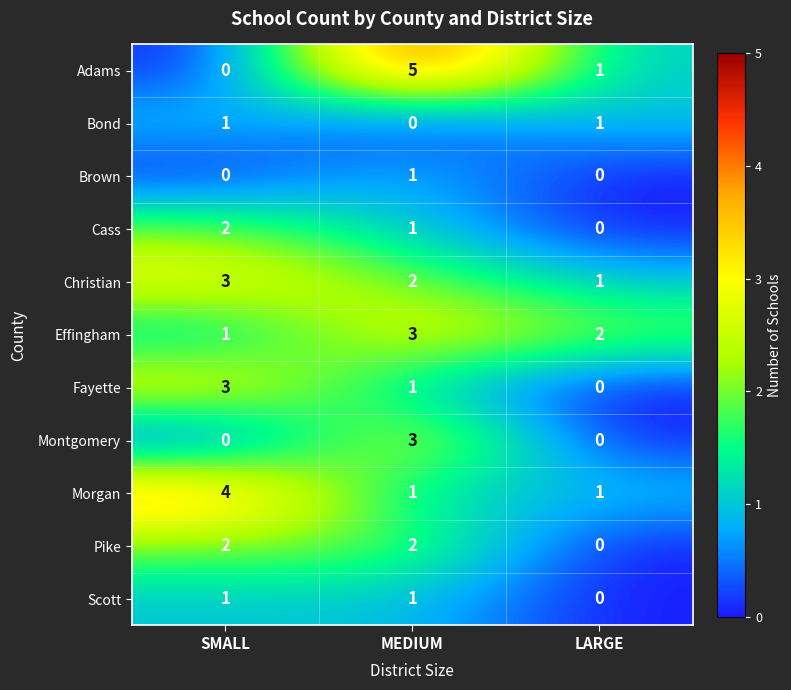

At which category is the sum across all series the highest?

MEDIUM